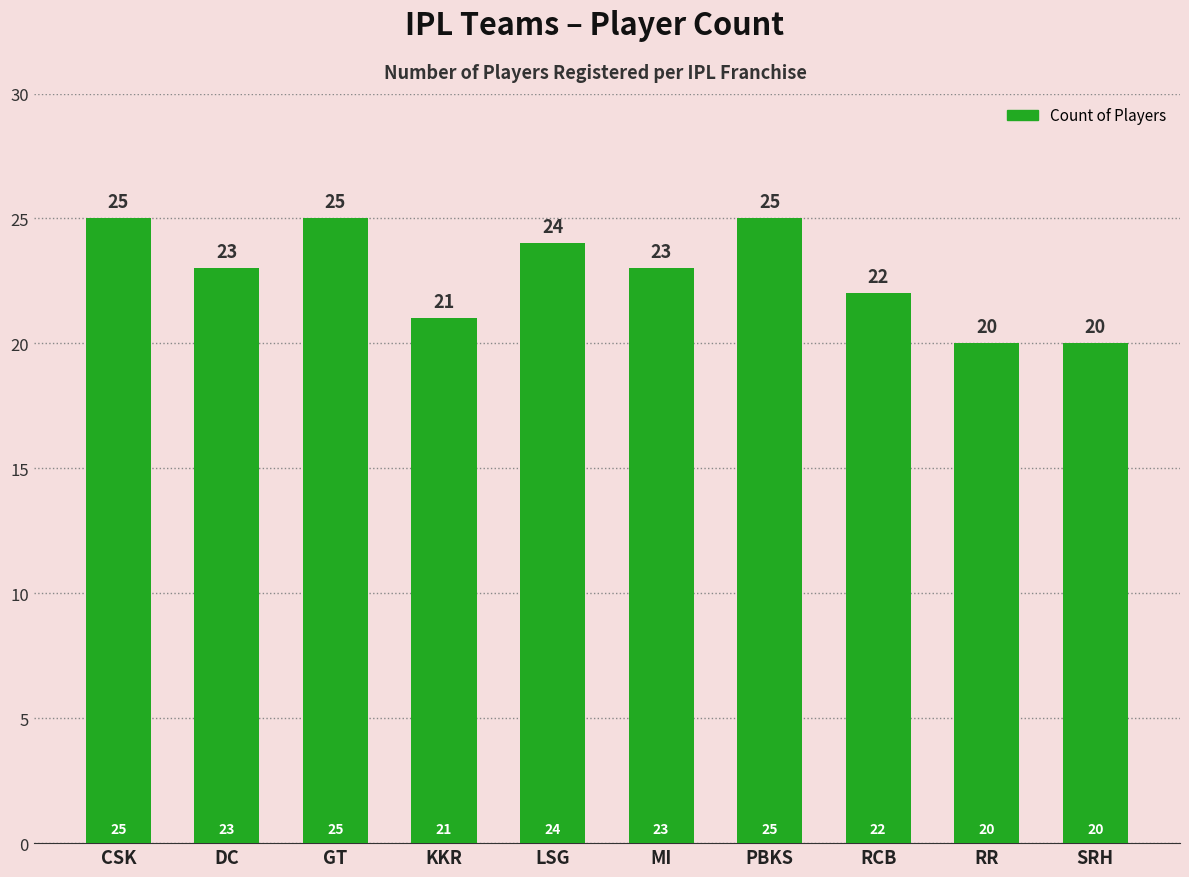

Reading left to right, extract all data points from this chart.

25	23	25	21	24	23	25	22	20	20